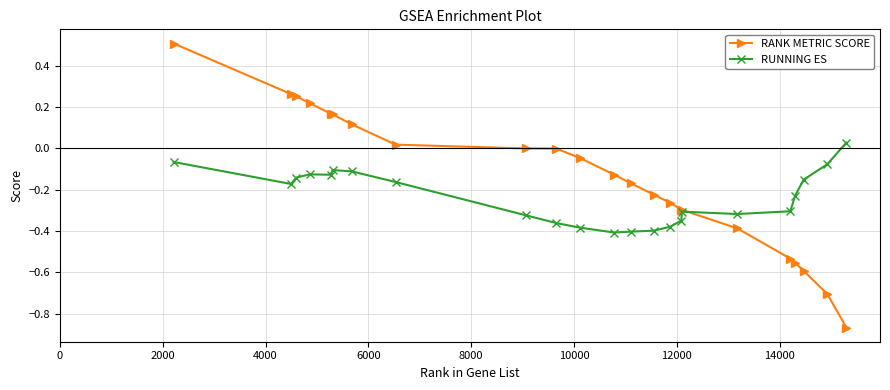

What is the maximum value for RANK METRIC SCORE?

0.5